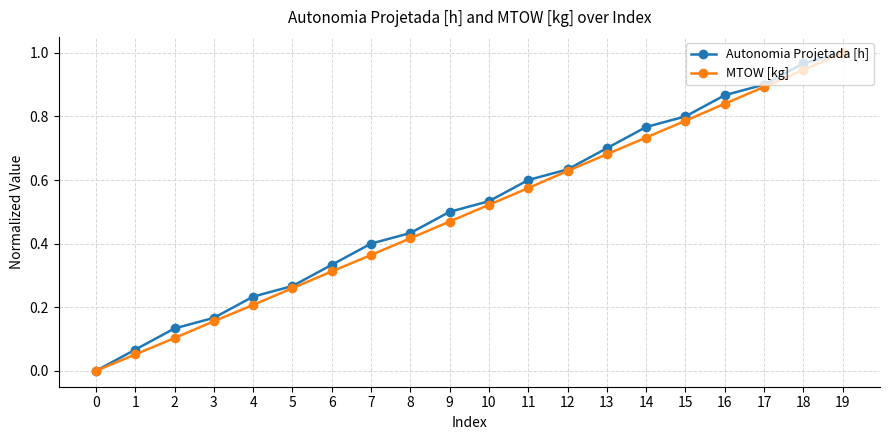

Is the value of Autonomia Projetada [h] at 17 greater than the value of MTOW [kg] at 10?

Yes